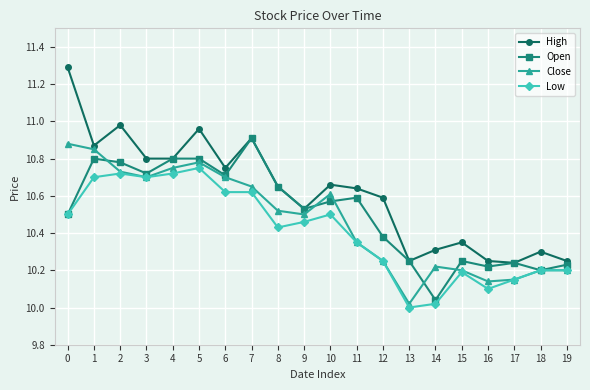

The value of Open at 11 is 4.0. True or false?

False